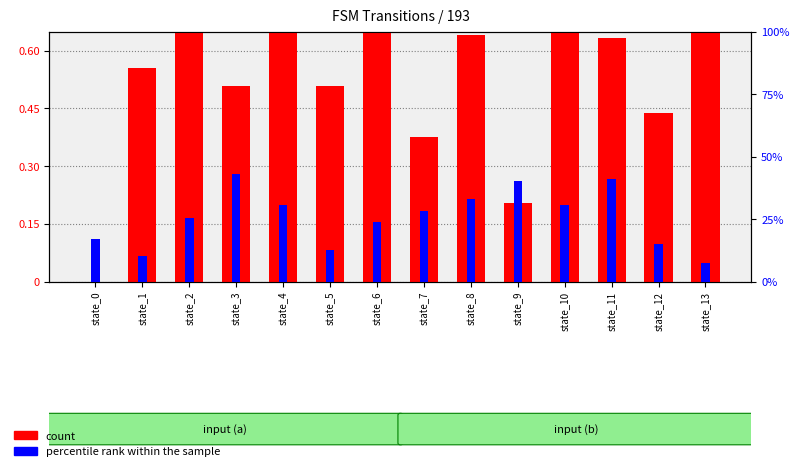

The value of count at state_13 is 0.4. True or false?

False